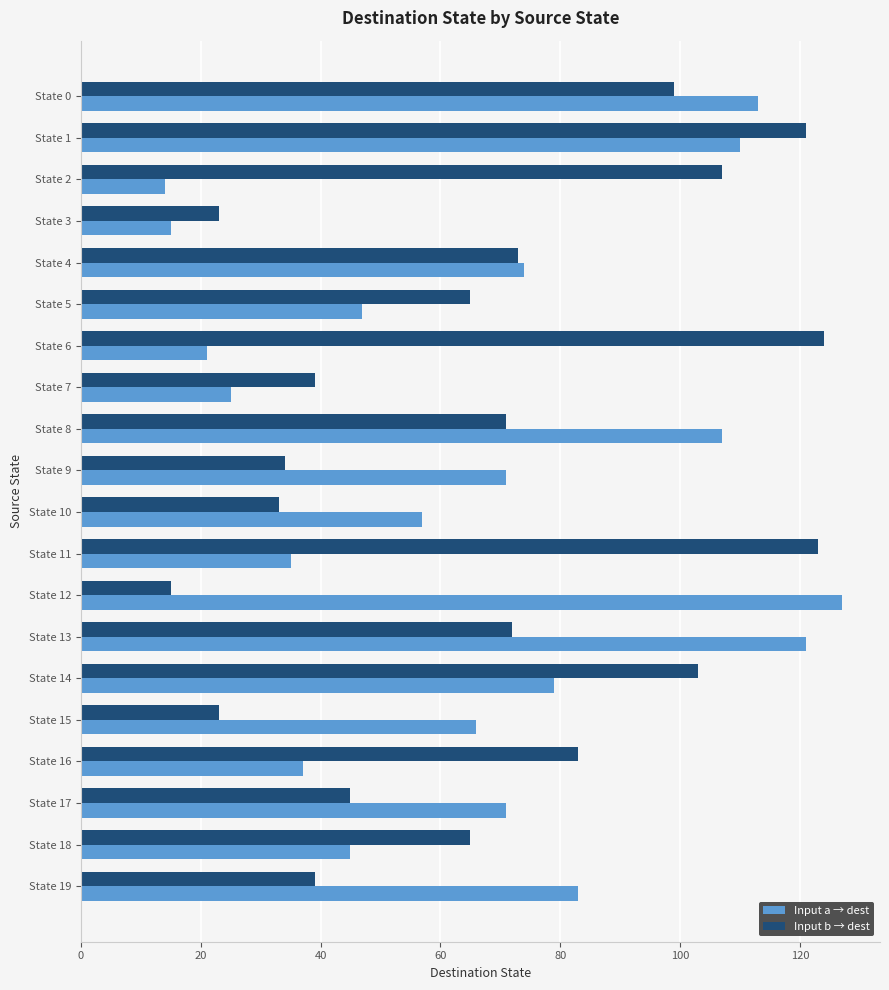

Is it true that Input a → dest equals 107 at State 8?

True